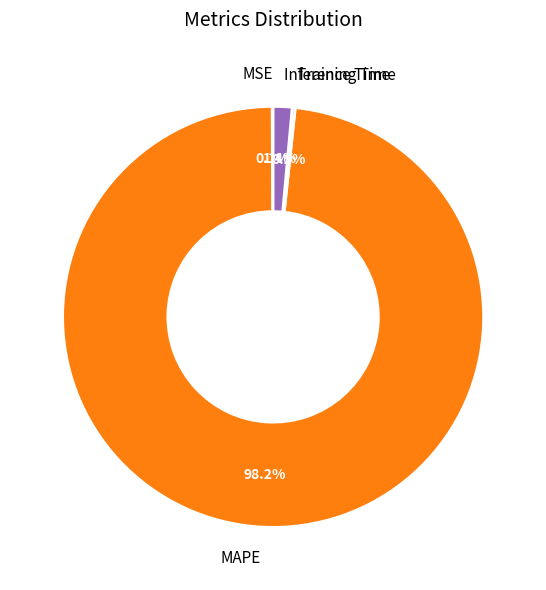

Does MAPE account for over 50% of the chart?

Yes